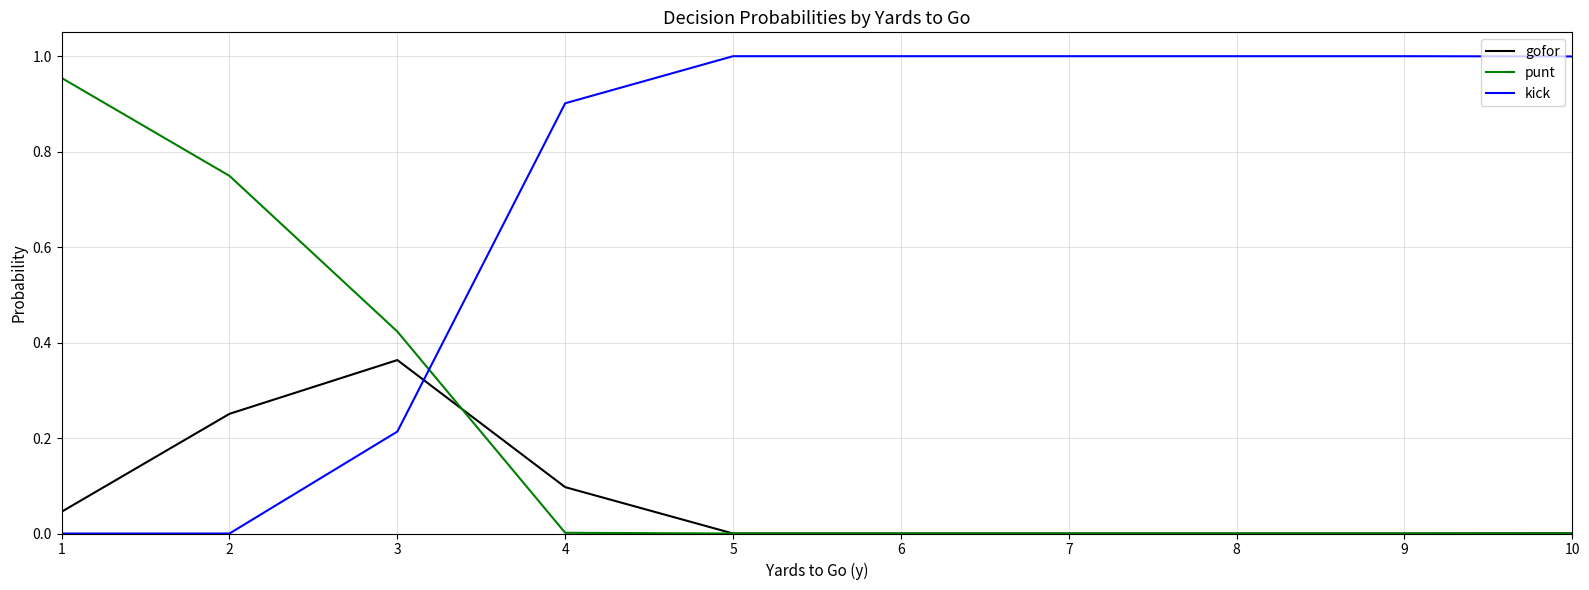

What are all the series names shown in the legend?

gofor, punt, kick